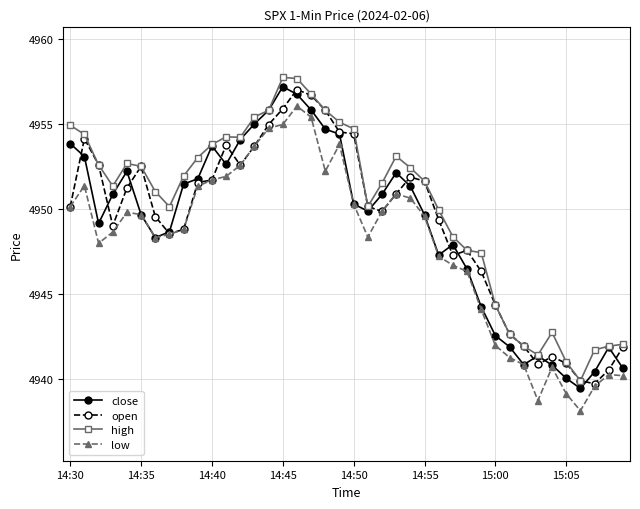

What is the highest value of the low series?

4956.1